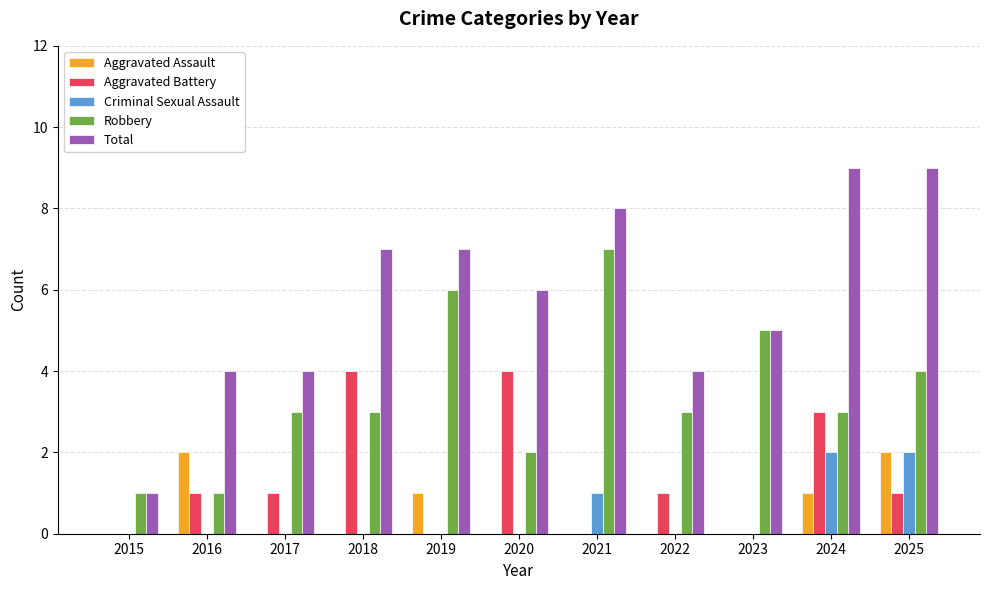

What is the greatest value displayed?

9